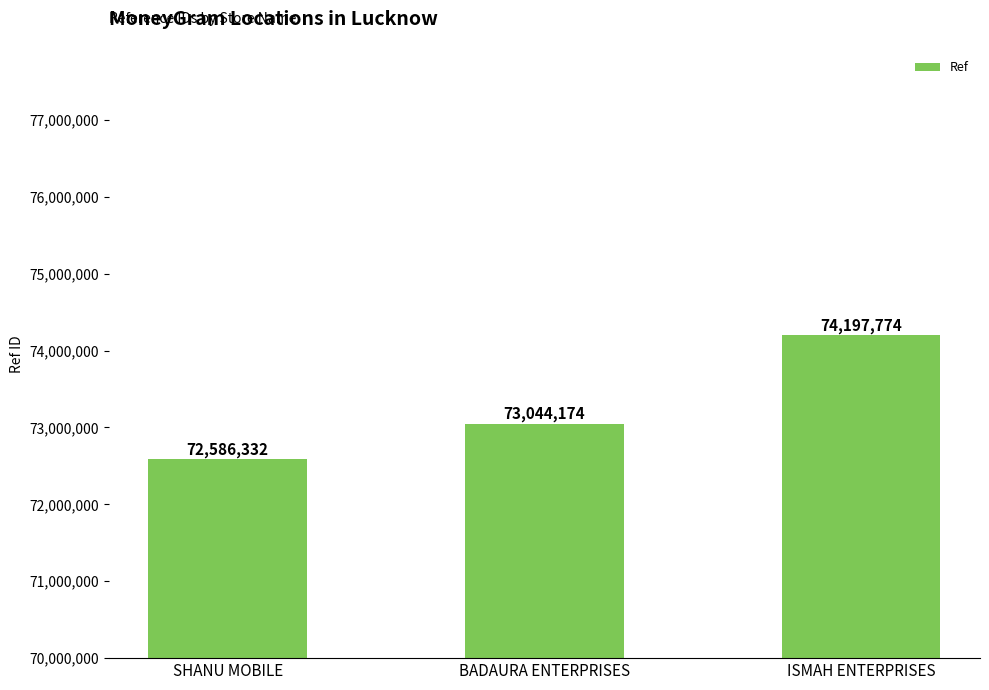

Reading right to left, what are all the values shown in this chart?

74197774	73044174	72586332